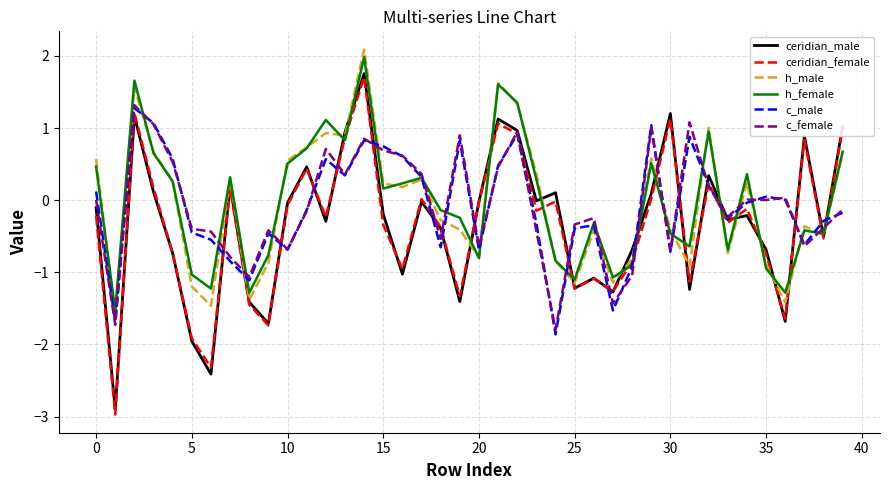

What is the lowest value of the h_female series?

-1.5